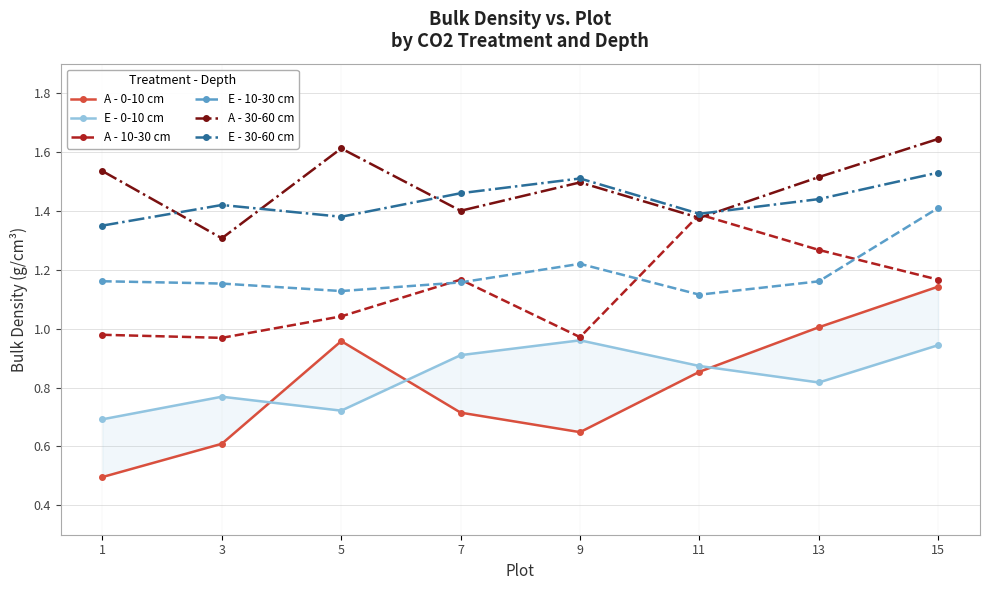

Where is the first local maximum for A - 0-10 cm?

5